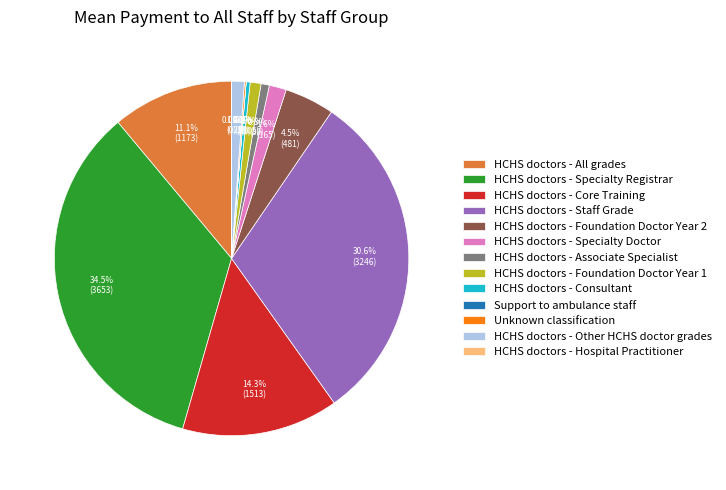

Is there a majority slice in this chart?

No